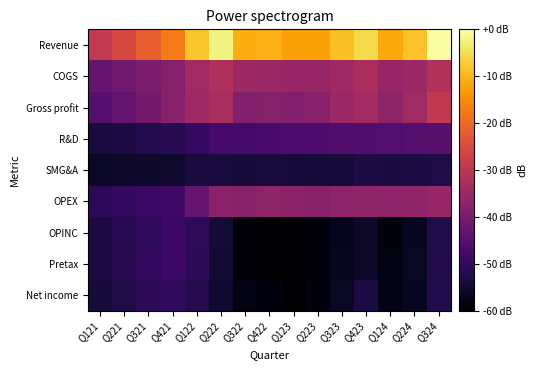

Which series has the largest range (max minus min)?

Revenue